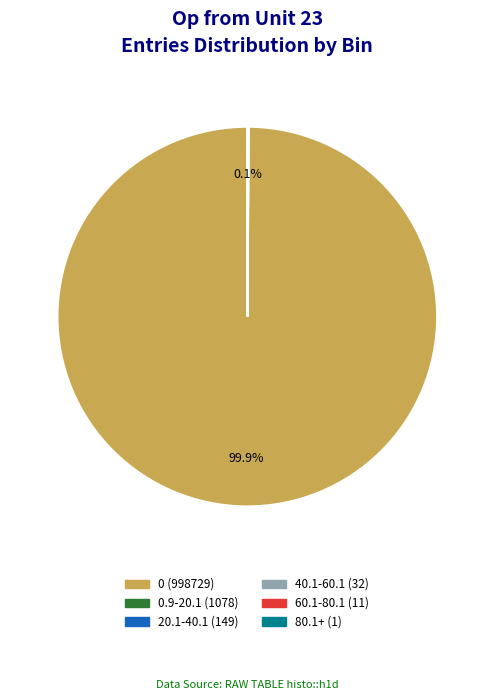

Is there any slice that represents more than half of the pie?

Yes